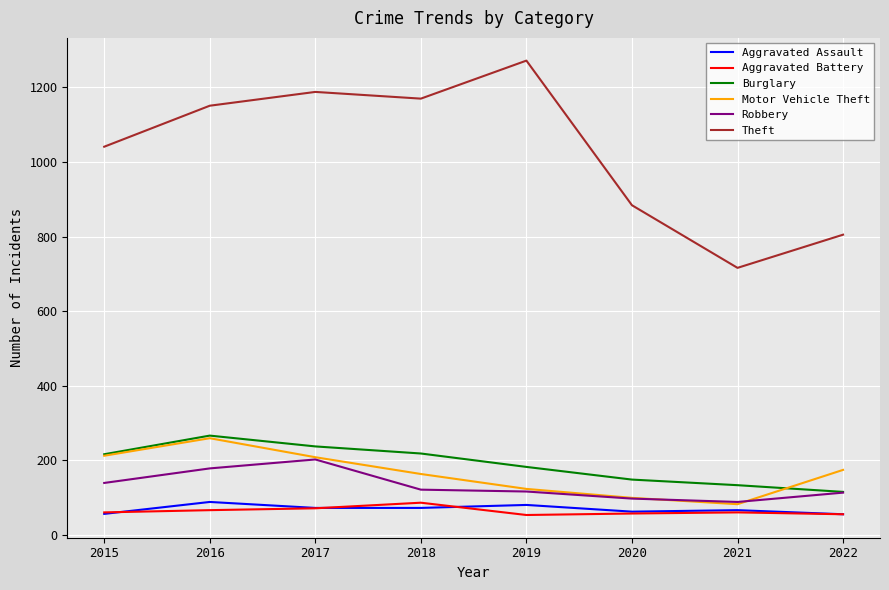

What are all the series names shown in the legend?

Aggravated Assault, Aggravated Battery, Burglary, Motor Vehicle Theft, Robbery, Theft